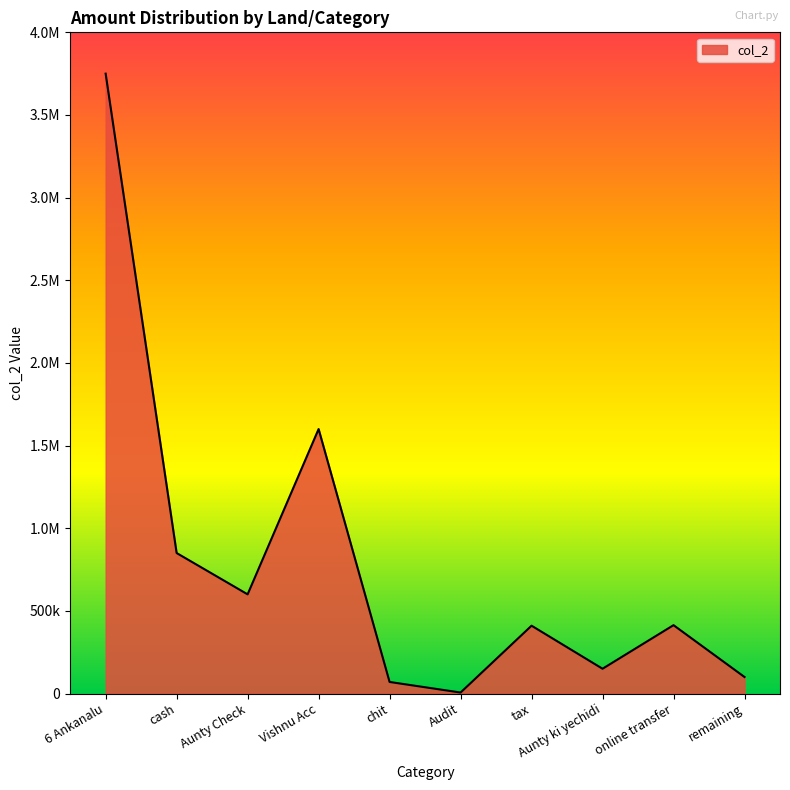

What is the sum of all values?

7950000